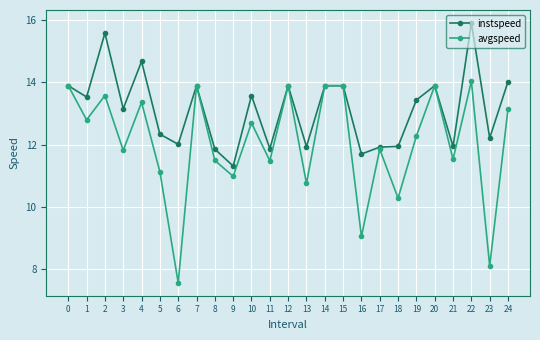

What is the smallest value displayed?

7.6